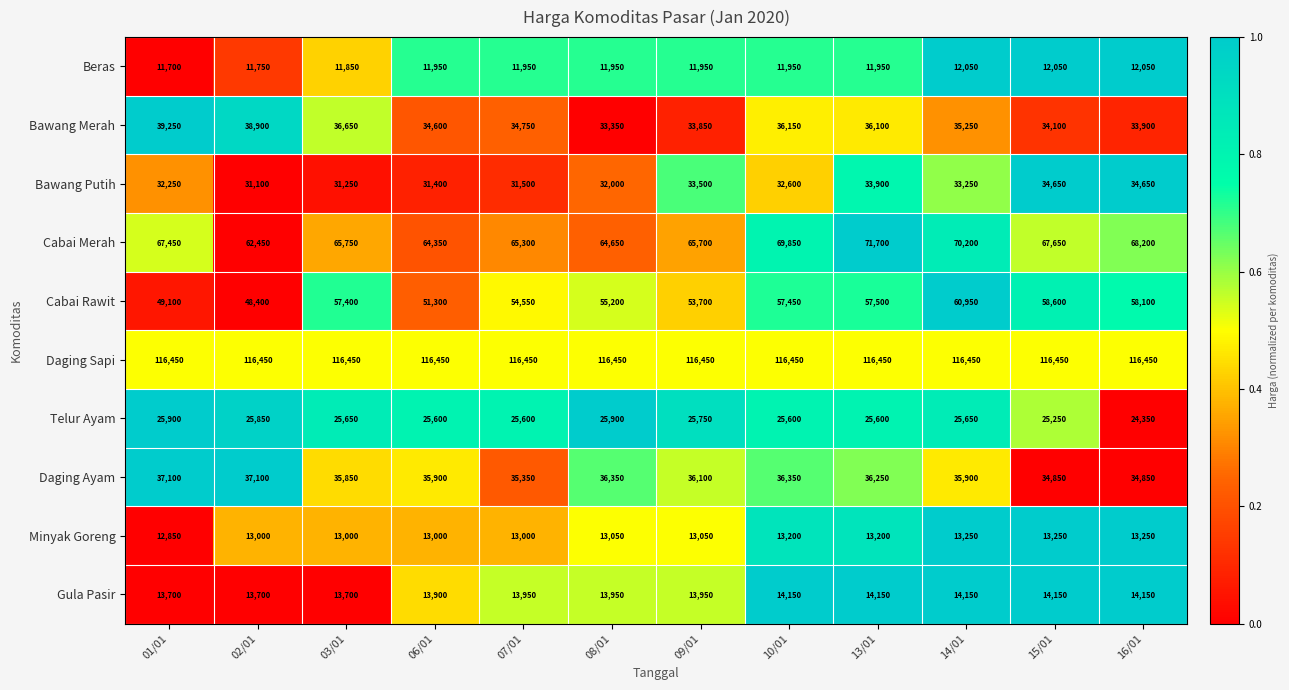

Which series has the largest range (max minus min)?

Cabai Rawit